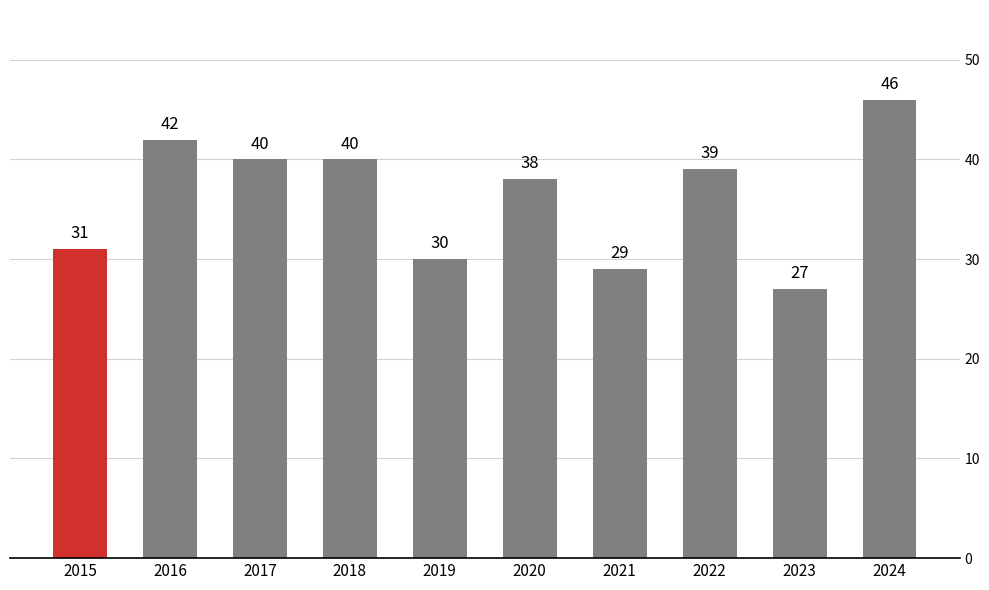

Which category has the lowest value across all series?

2023